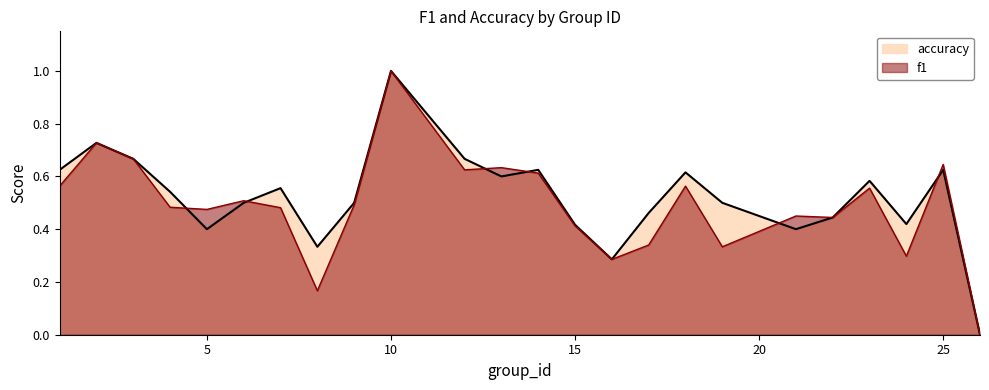

Which label corresponds to the smallest value in the chart?

26